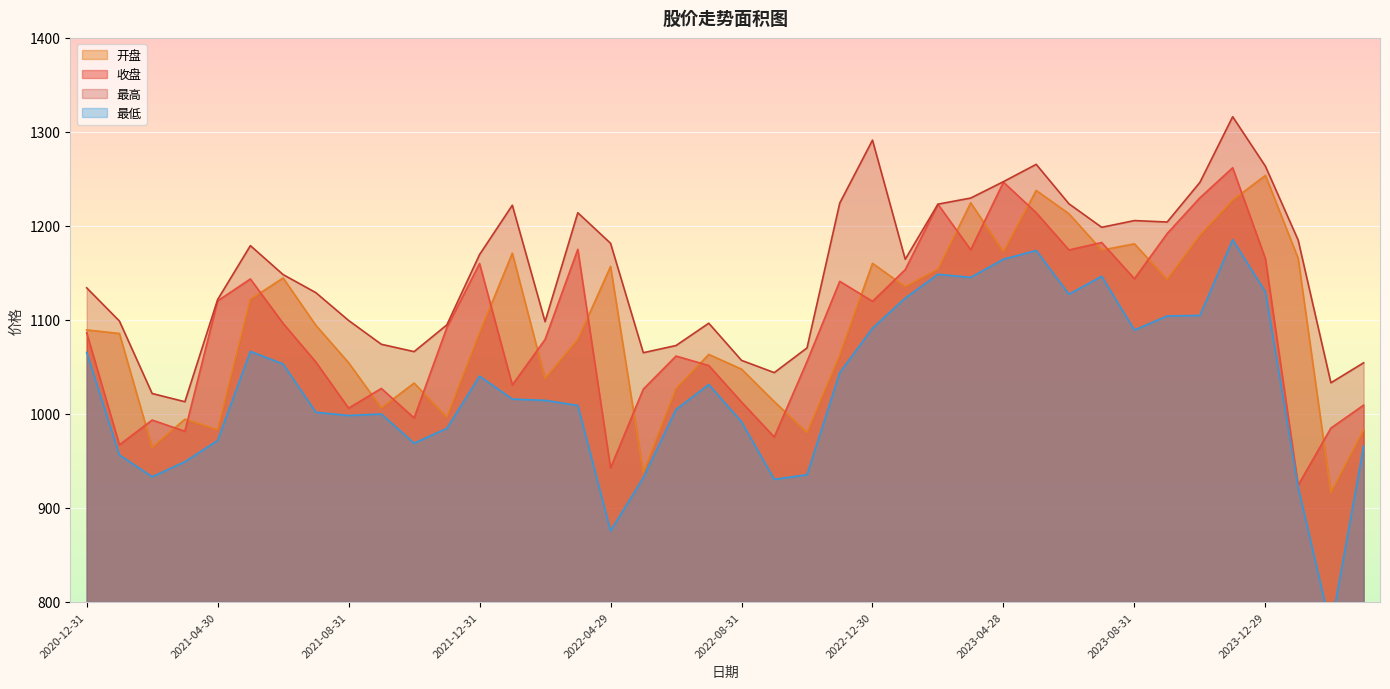

What is the maximum value shown in the chart?

1316.2